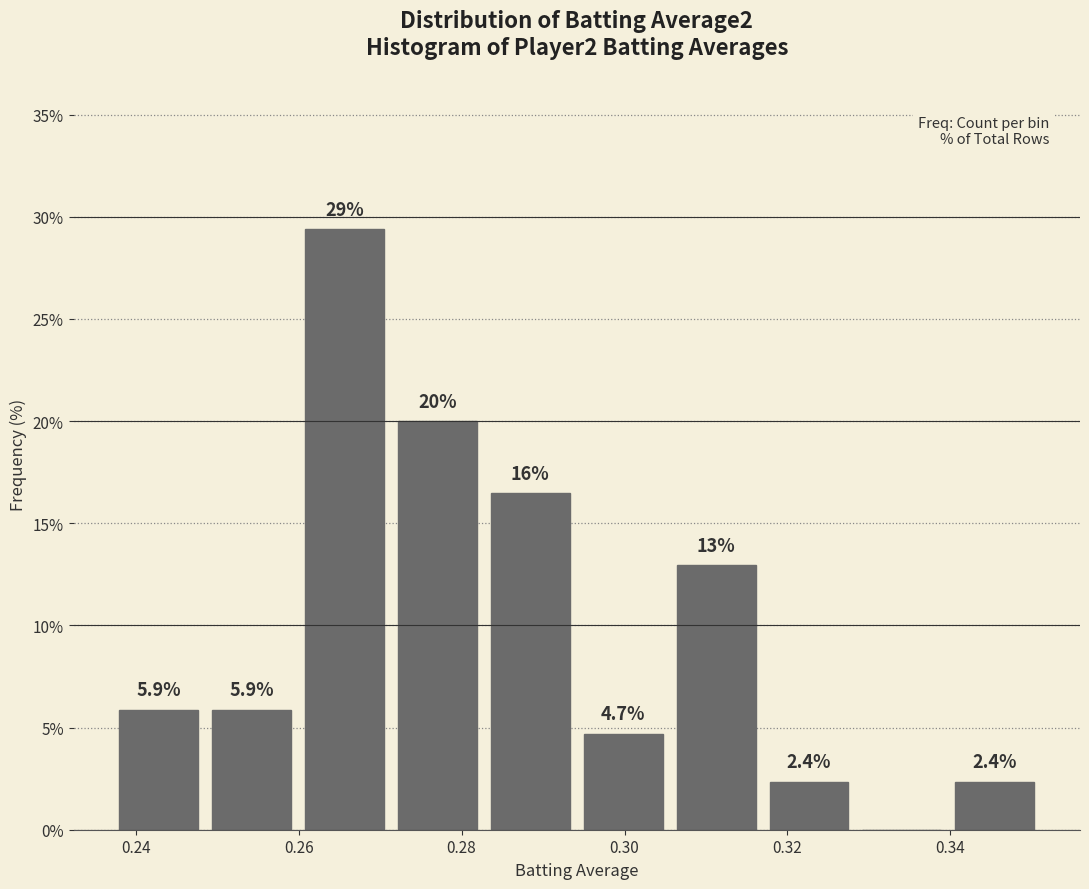

Over which range of the x-axis is the bar tallest?

0.260 to 0.272